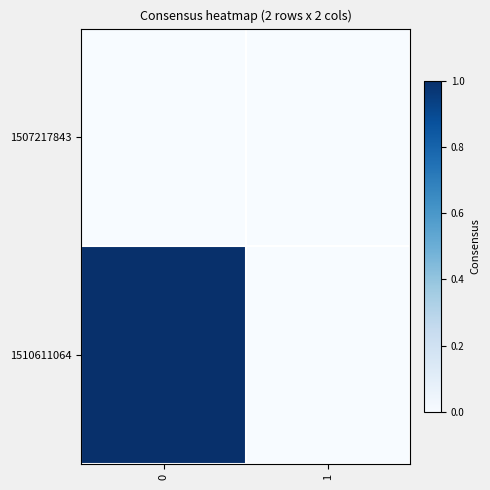

At 1, list the series in order from smallest to largest.

1507217843, 1510611064